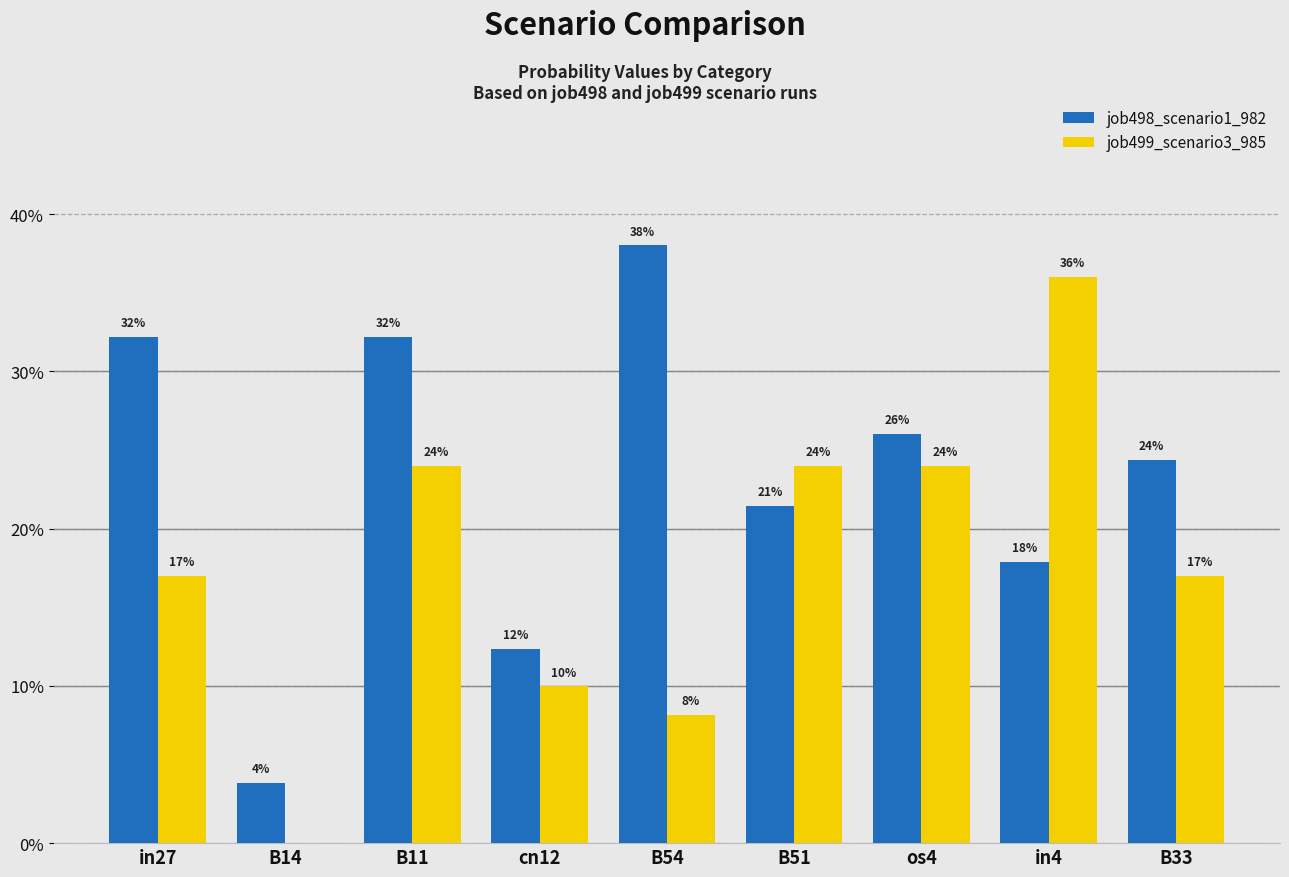

What are all the series names shown in the legend?

job498_scenario1_982, job499_scenario3_985